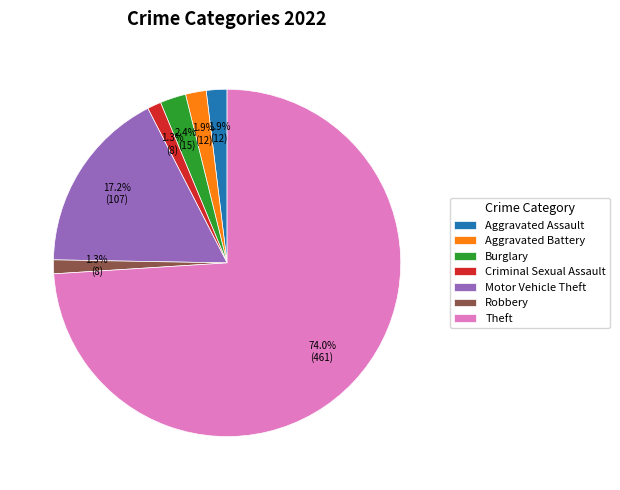

Combined, do Motor Vehicle Theft and Burglary account for over 50%?

No